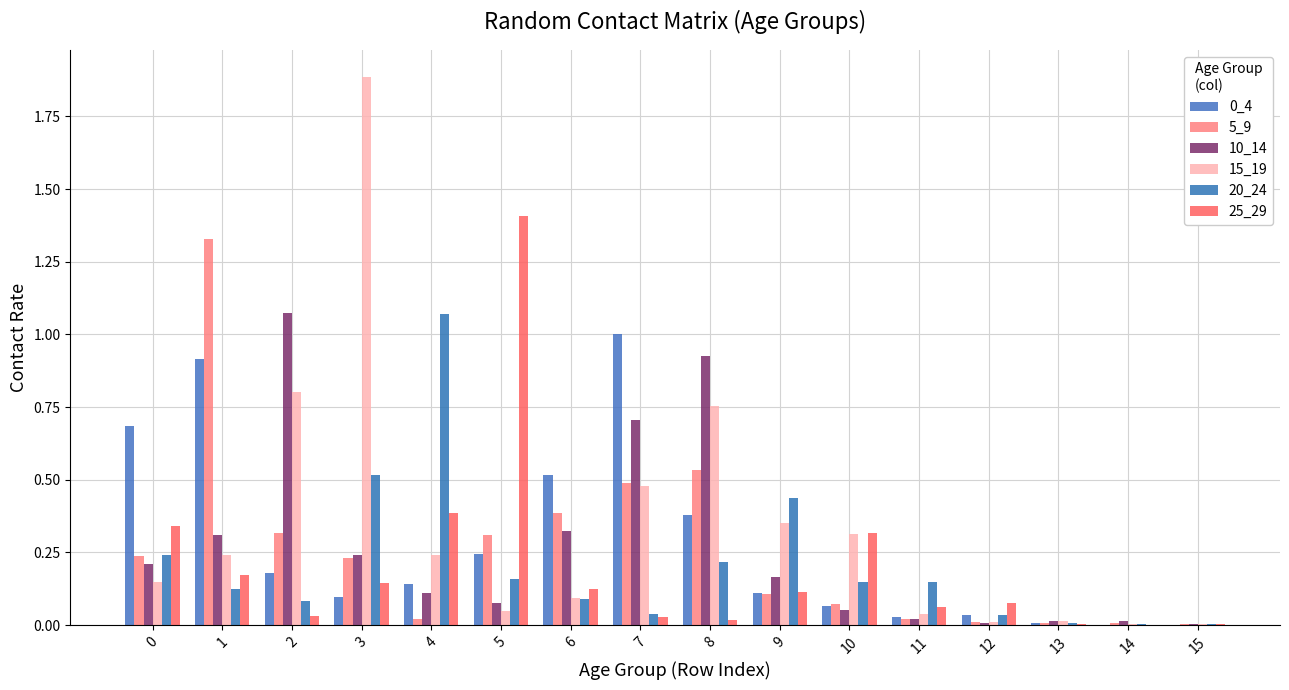

What is the difference between the second highest and minimum values in the 0_4 series?

0.9